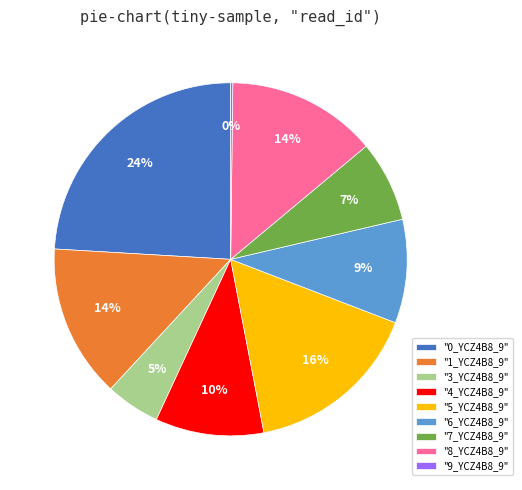

The "8_YCZ4B8_9" slice represents 14% of the pie. True or false?

True